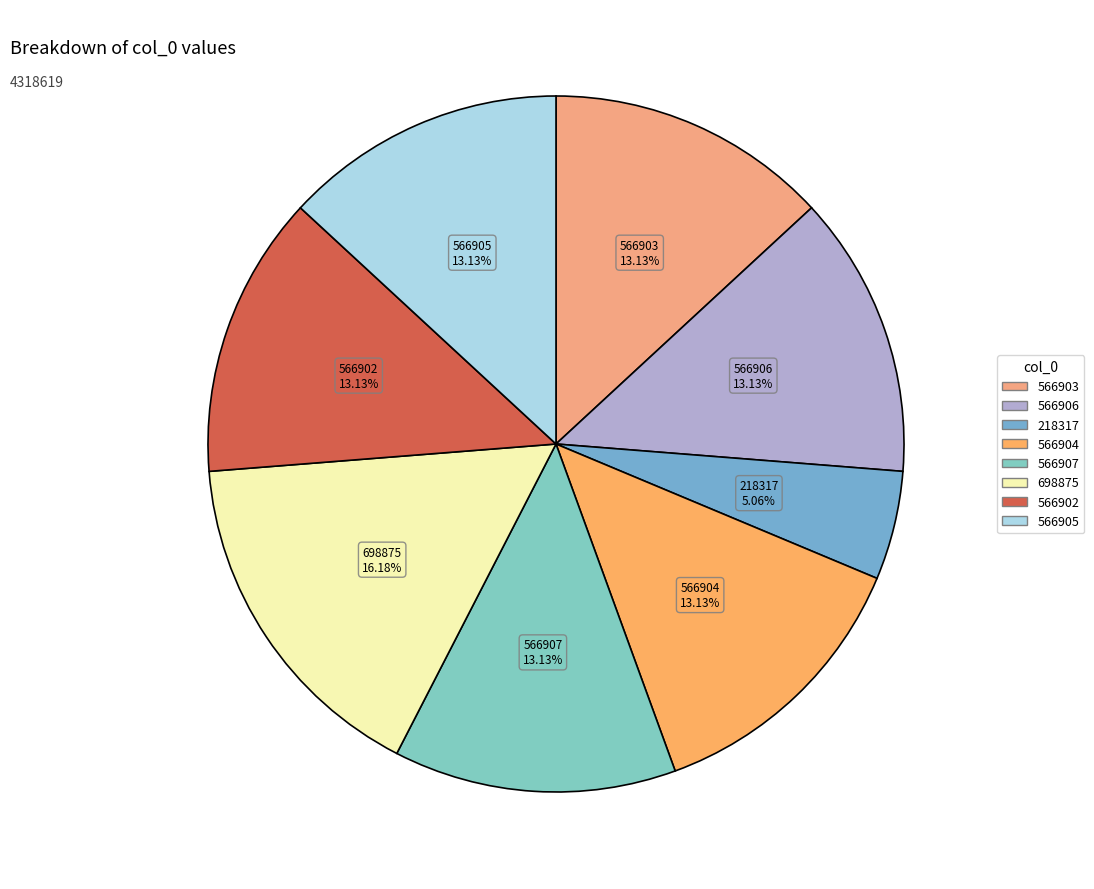

Between 698875 and 566903, which is larger?

698875